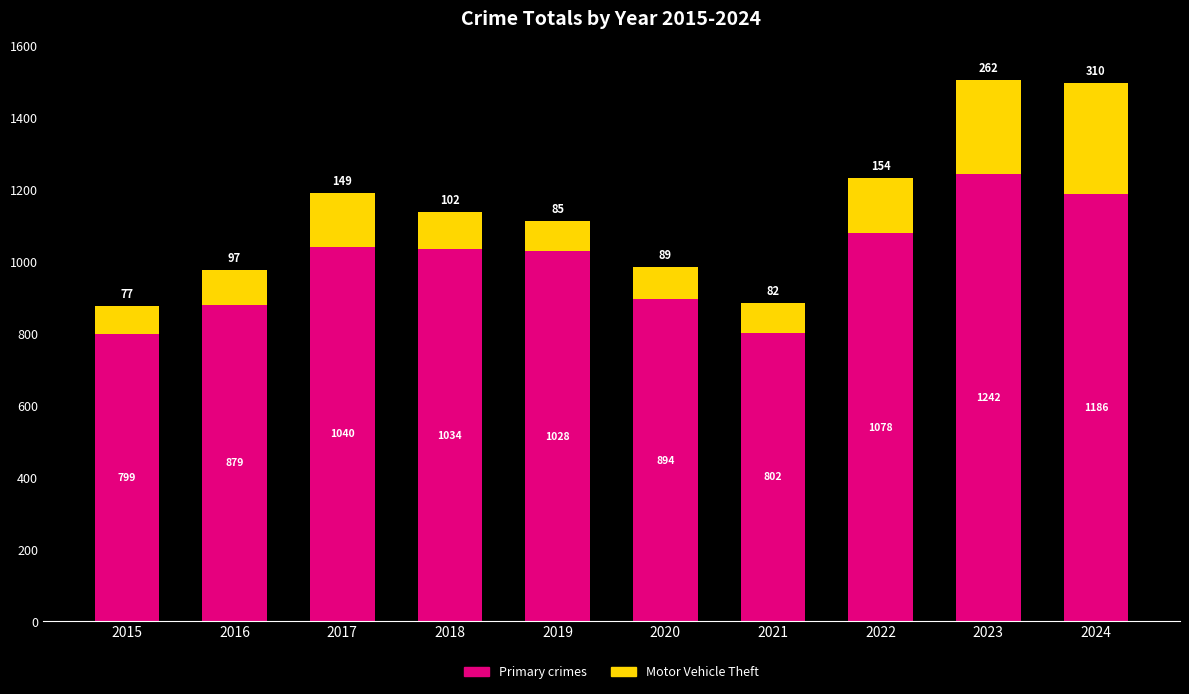

List the labels in order of Primary crimes value, largest first.

2023, 2024, 2022, 2017, 2018, 2019, 2020, 2016, 2021, 2015